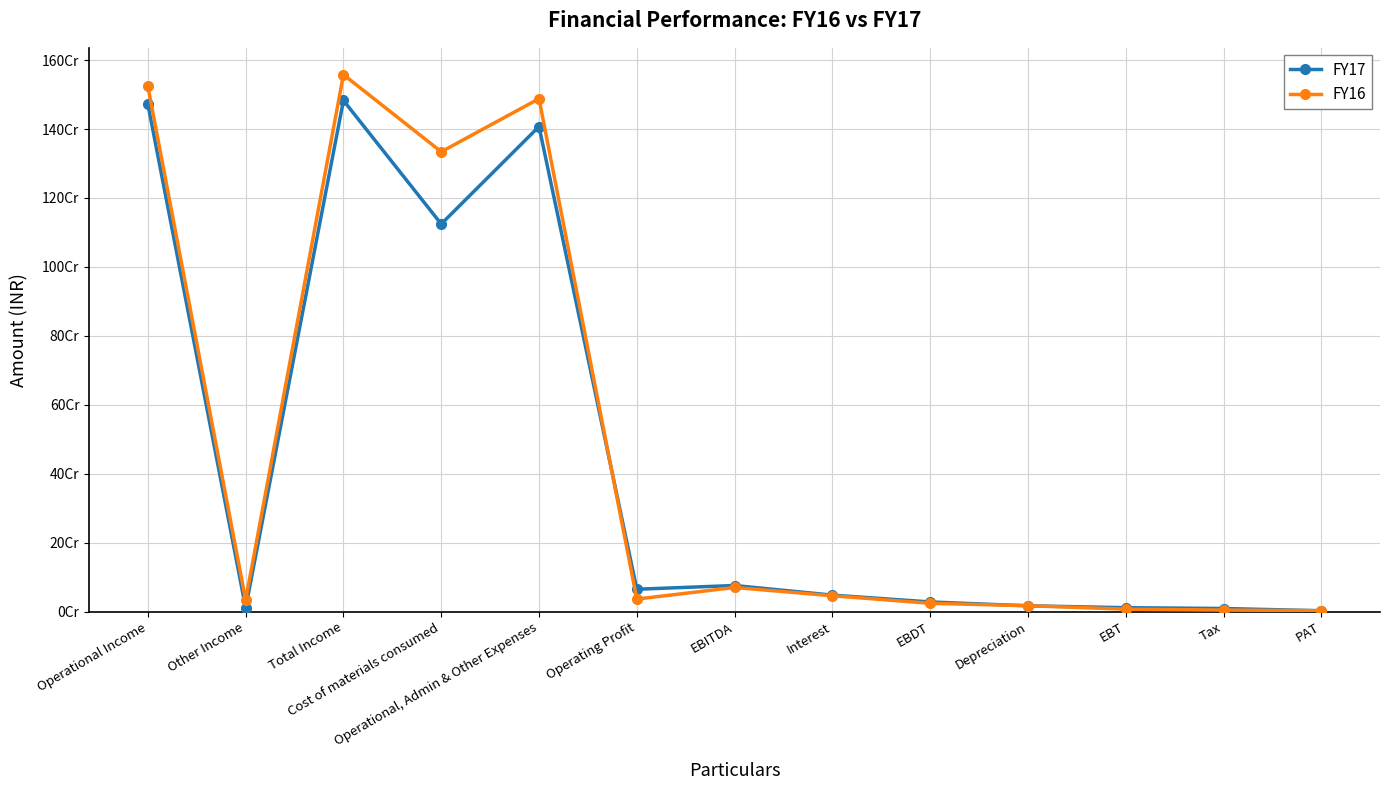

What is the highest value of the FY17 series?

1482888926